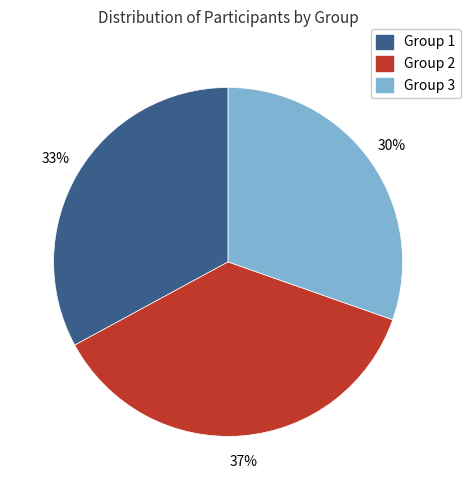

Count the number of slices in the pie.

3